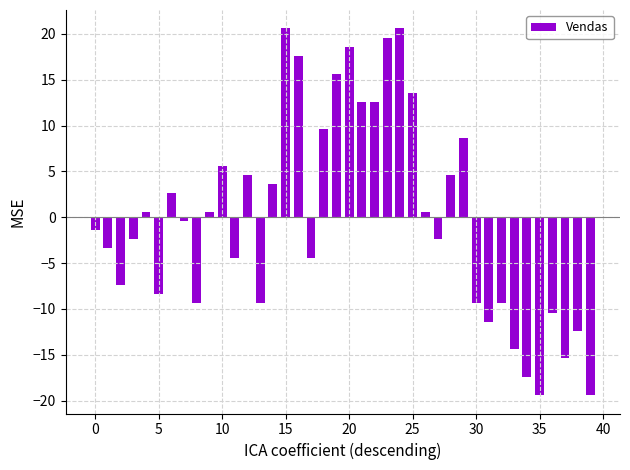

What is the maximum value shown in the chart?

20.6